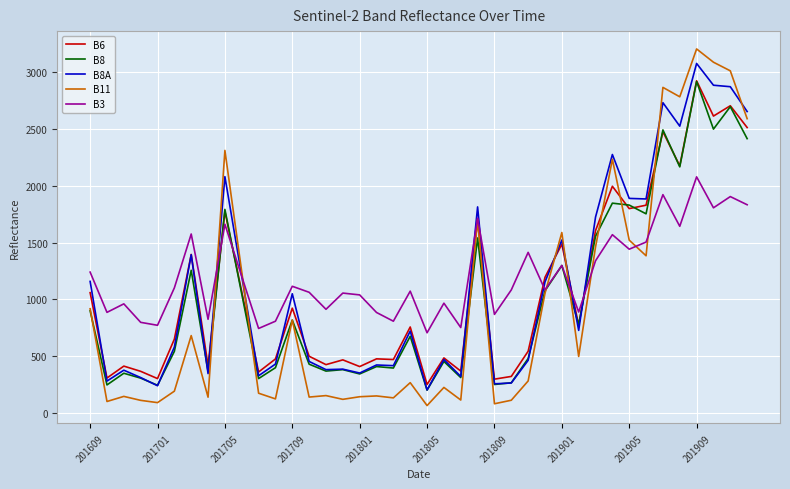

Rank the series by their average value, from highest to lowest.

B3, B8A, B6, B8, B11